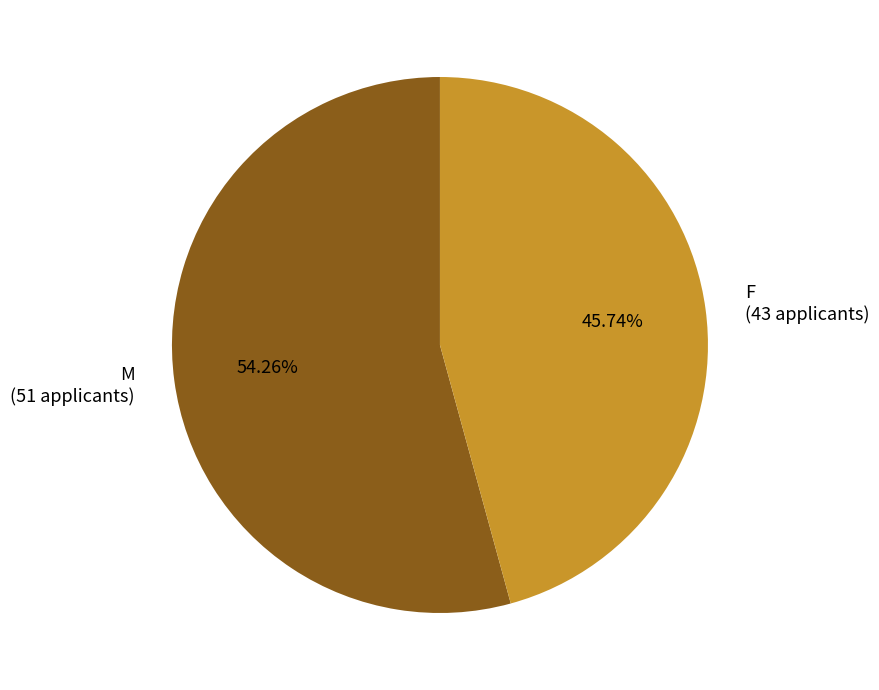

Which slice is the largest?

M